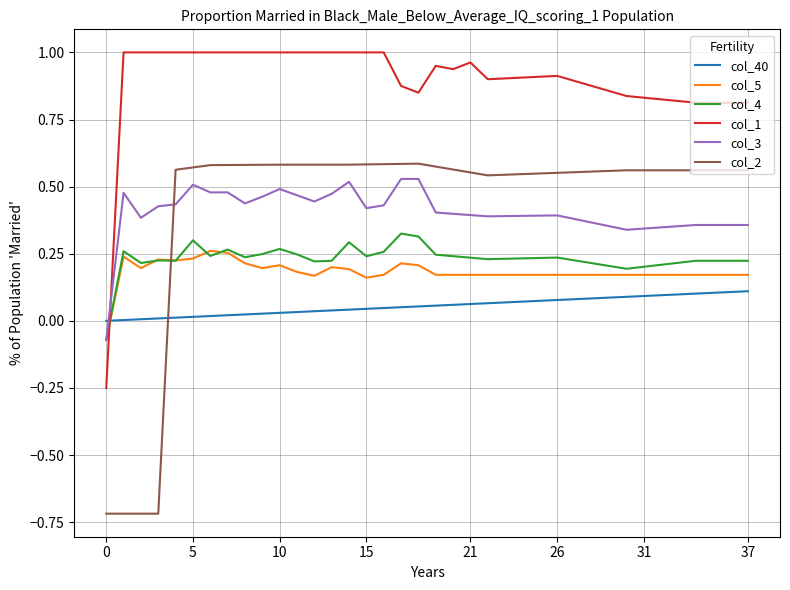

How many values in the col_5 series exceed 0?

37